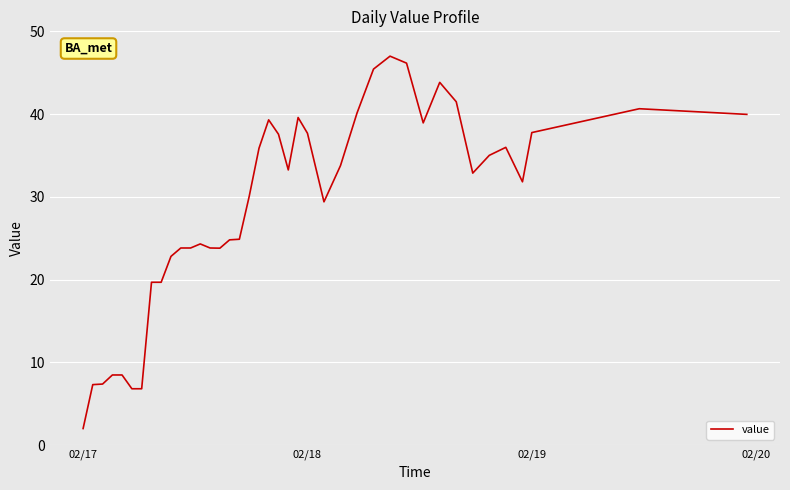

How many lines are shown in the chart?

1